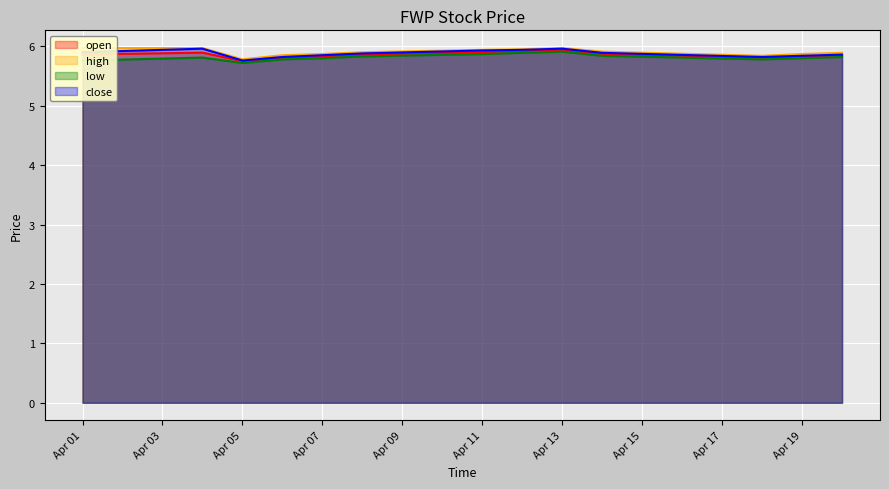

What is the difference between the maximum and minimum values in the close series?

0.2